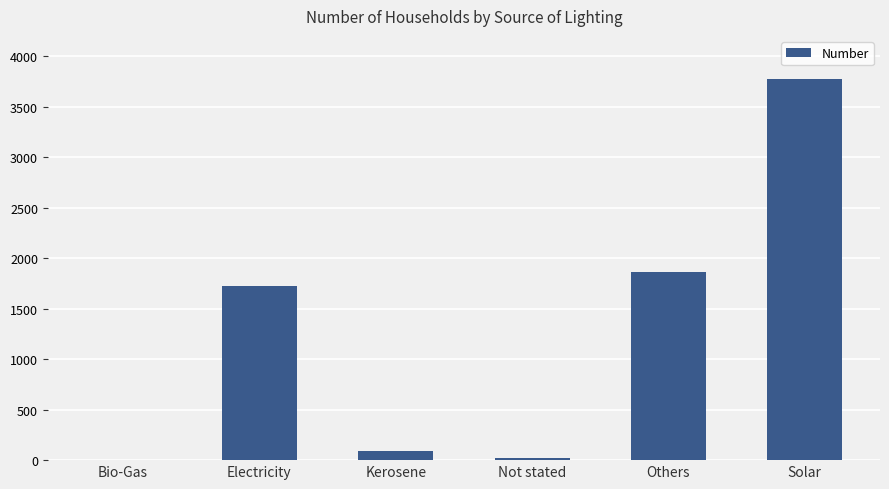

What is the sum of all values?

7466